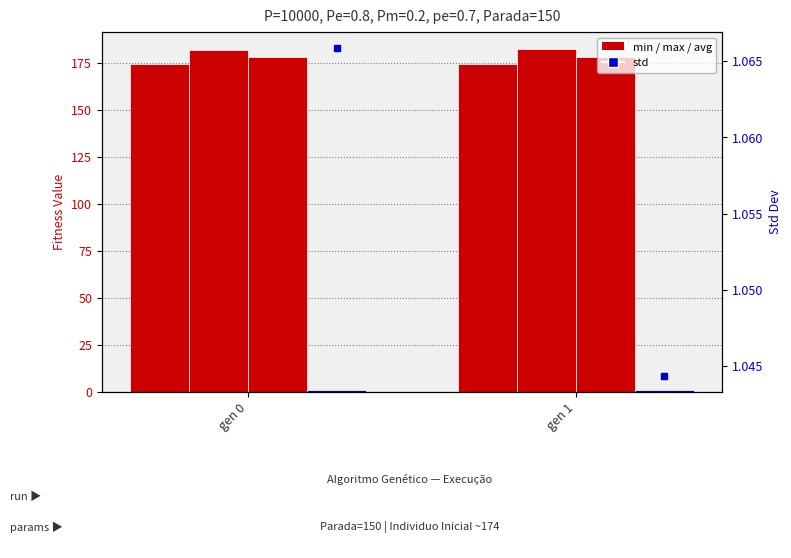

The min series shows 65.5 at gen 1. True or false?

False